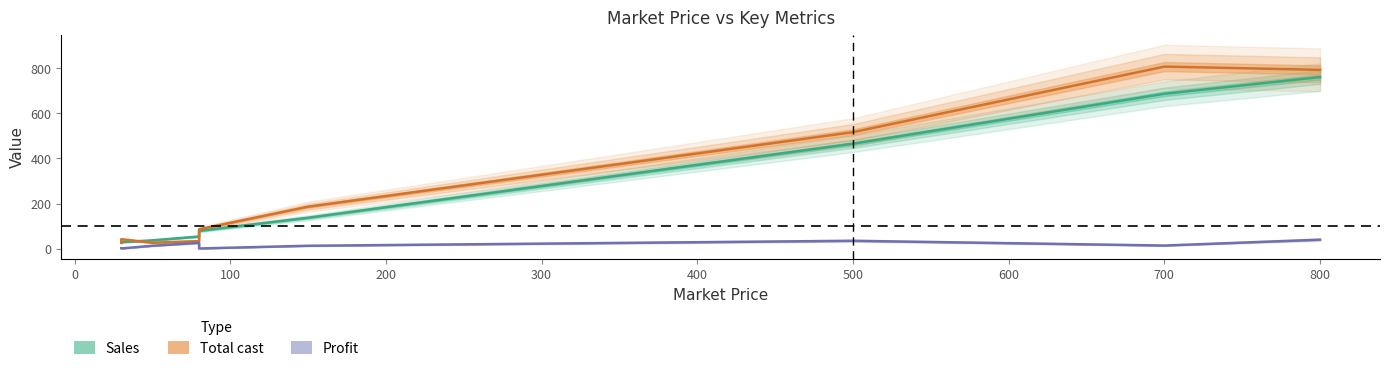

Does the chart display data point markers on the line(s)?

No